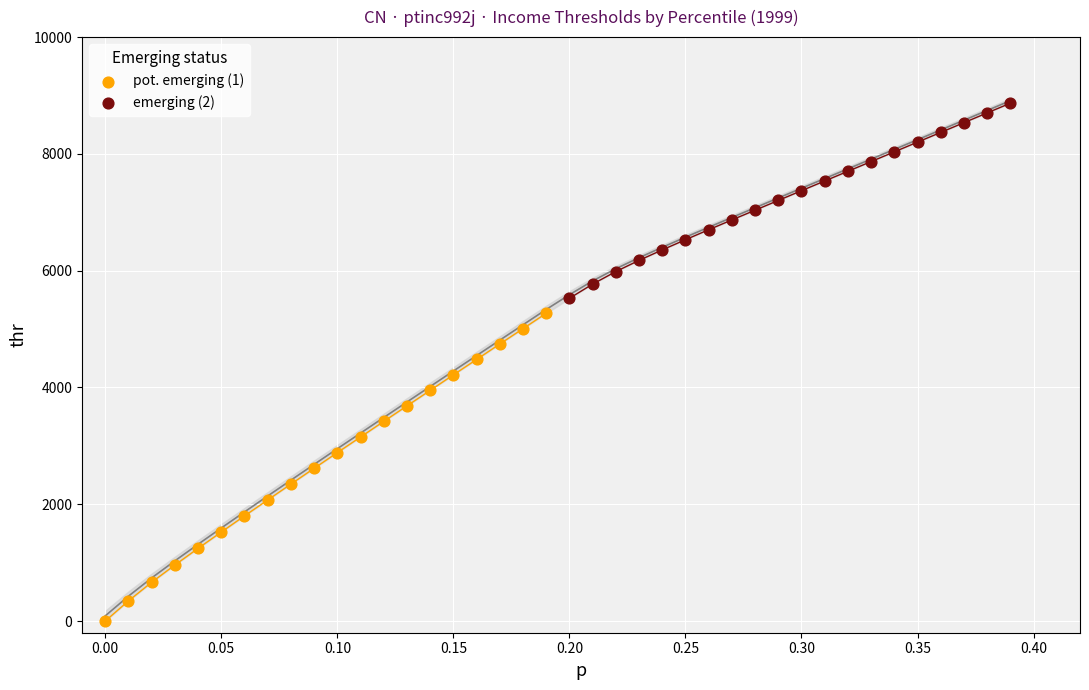

Which series reaches the minimum Y coordinate?

pot. emerging (1)